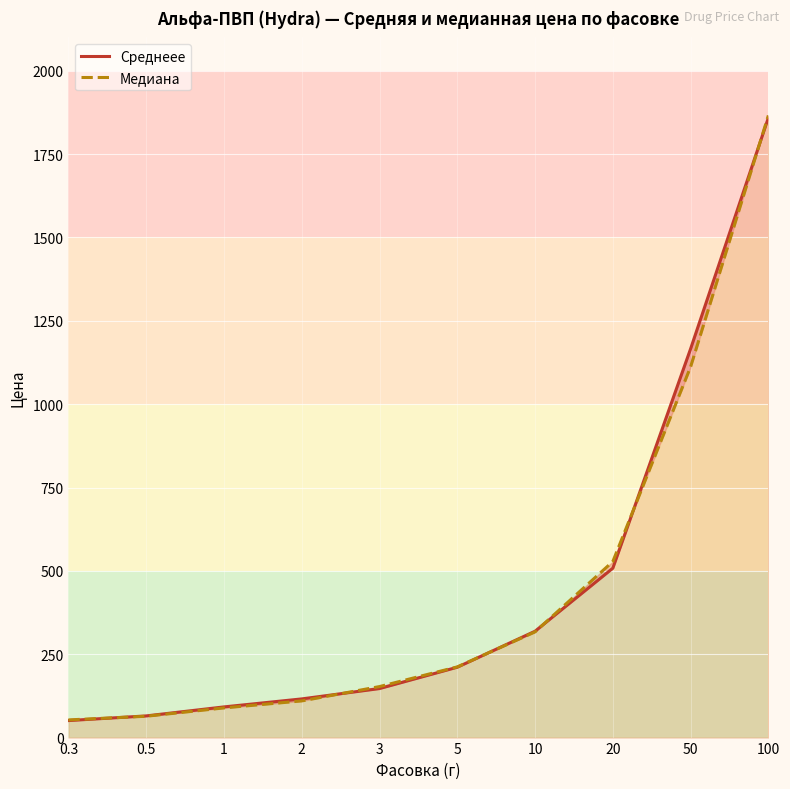

List the series in order of their peak value, lowest first.

Среднеее, Медиана